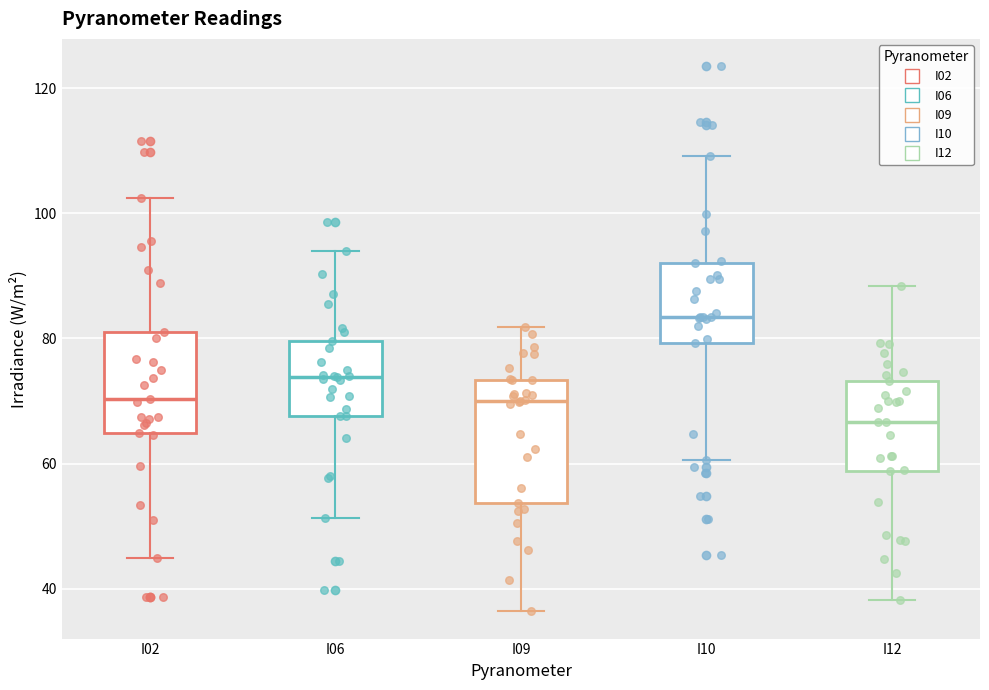

Reading left to right, read every box against the y-axis: the position of its median line, the range the box covers, and the ends of its whiskers. The values are not printed on the chart, so give them approximately, as read against the axis.

I02: median 70, box 64 to 82, whiskers 44 to 102
I06: median 74, box 68 to 80, whiskers 52 to 94
I09: median 70, box 54 to 74, whiskers 36 to 82
I10: median 84, box 80 to 92, whiskers 60 to 110
I12: median 66, box 58 to 74, whiskers 38 to 88